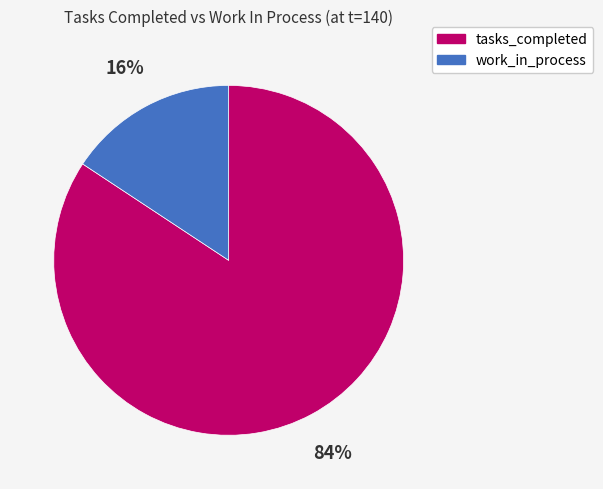

Which category accounts for the majority?

tasks_completed